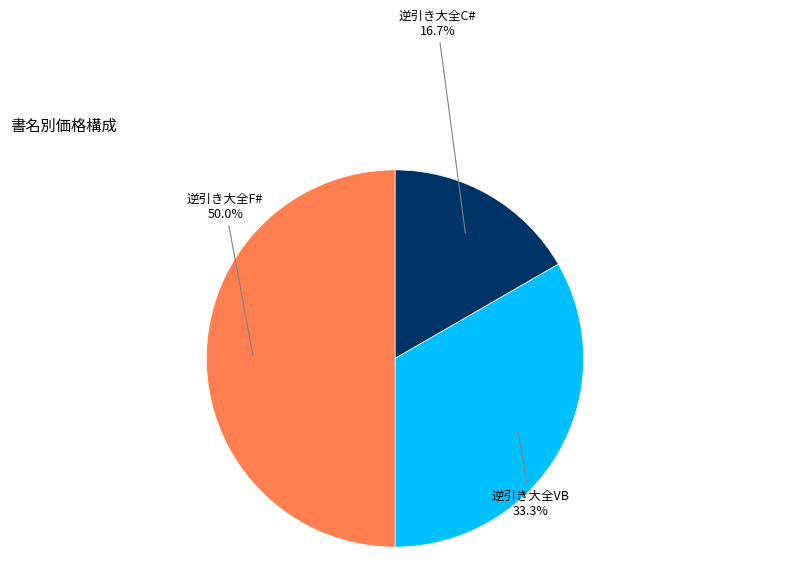

Does 逆引き大全VB account for over 50% of the chart?

No